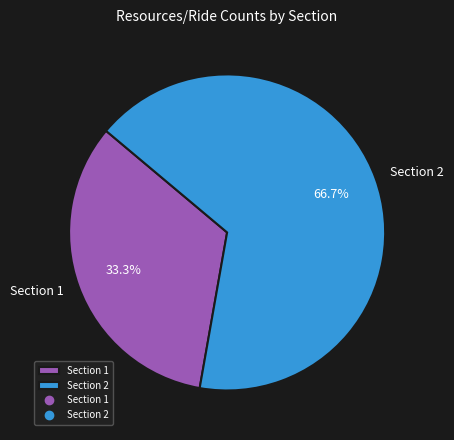

Is it true that Section 2 is 67% of the pie?

True